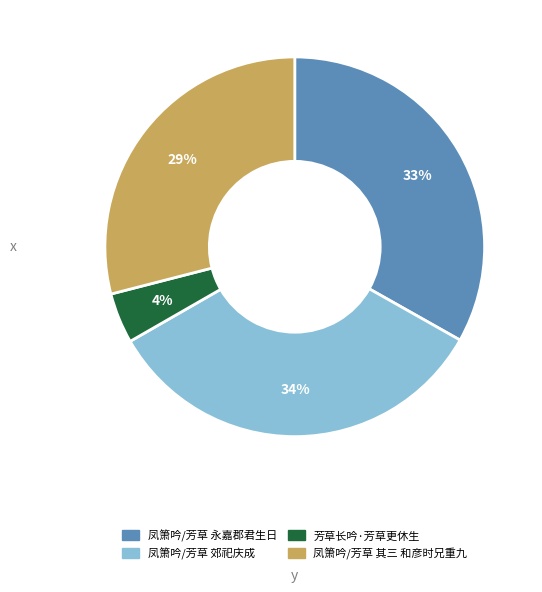

Does 凤箫吟/芳草 其三 和彦时兄重九 represent more than half of the total?

No